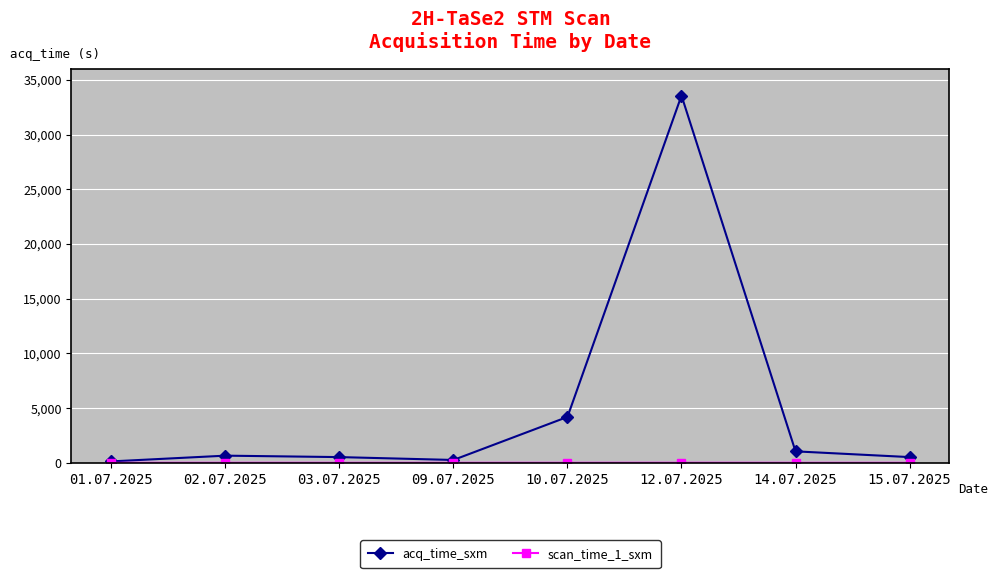

True or false: acq_time_sxm has a value of 131.2 at 01.07.2025.

True